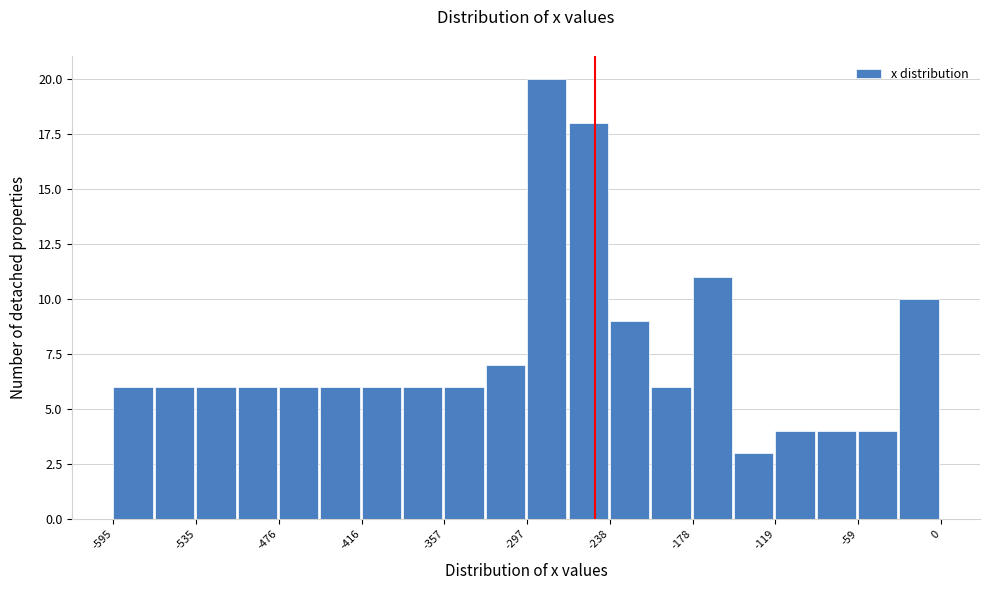

Around what value on the x-axis is the tallest bar? Give the approximate position of its centre, as read against the axis.

-280